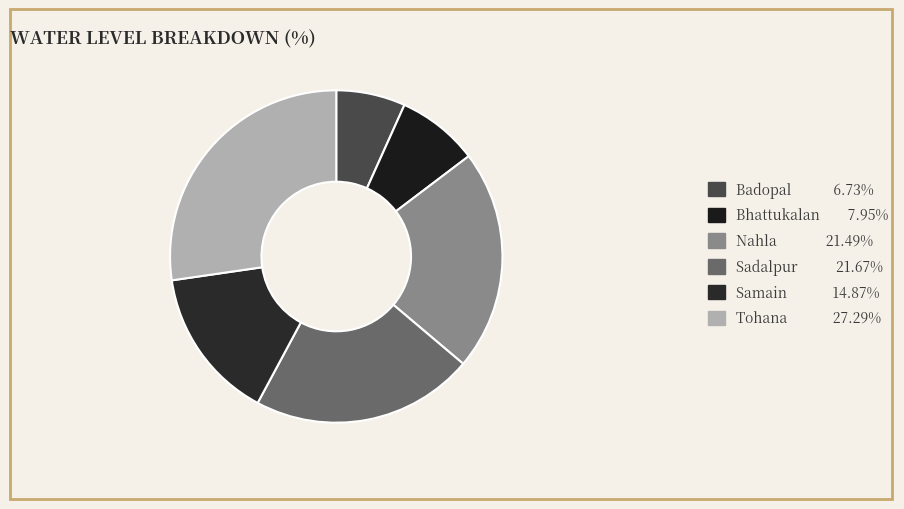

To the nearest percent, what is the difference between the Samain and Tohana slice percentages?

12%